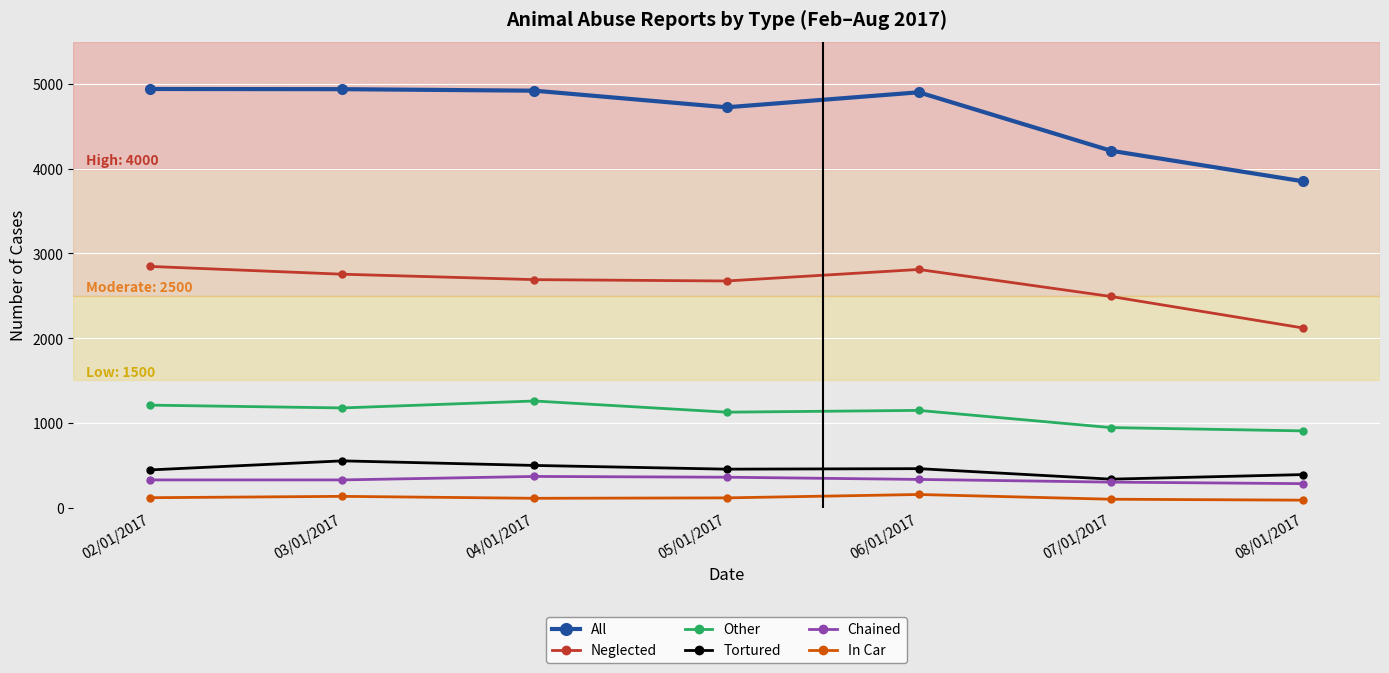

What is the value of the Chained point at the 4th from the left?

358